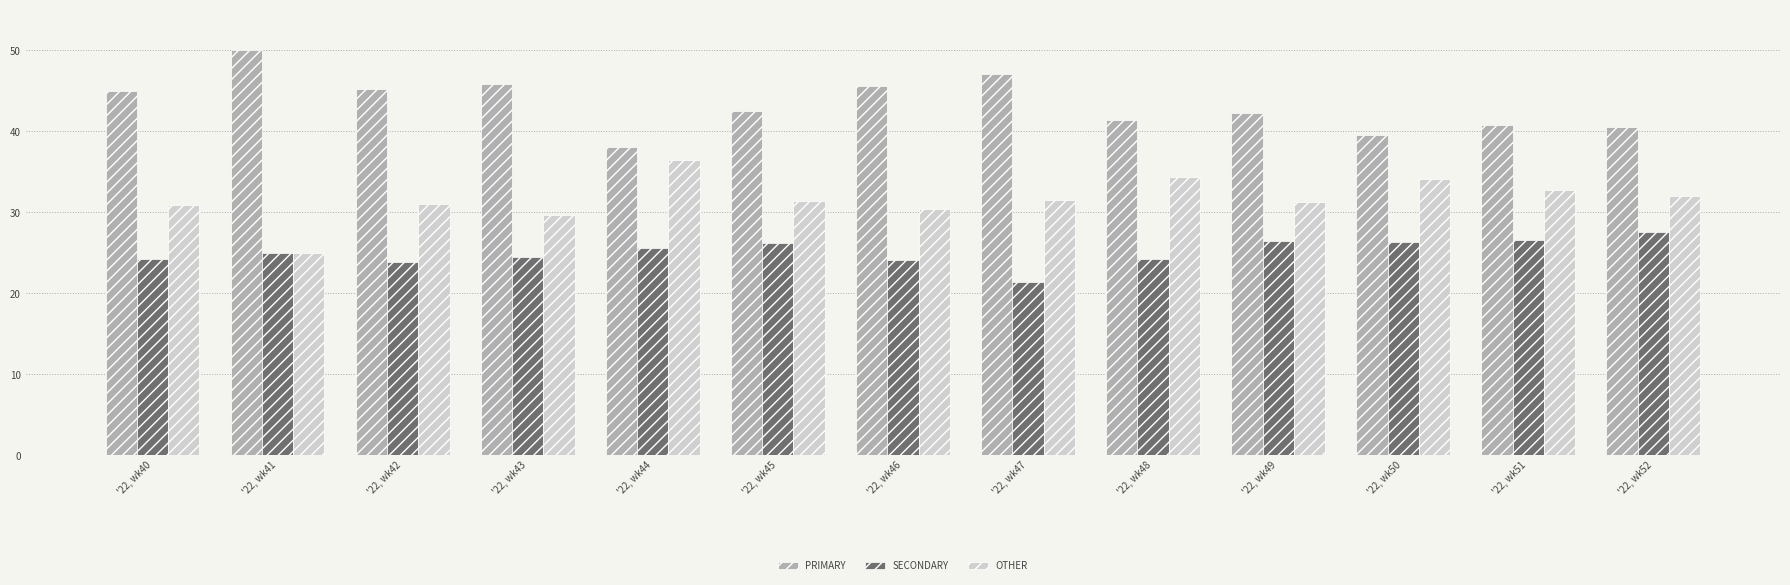

How many groups of bars are there?

13